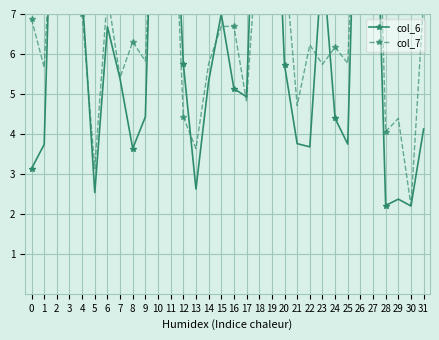

Reading left to right, what are all the values shown in this chart?

col_6: 3.1	3.7	14.6	14.5	7.5	2.5	6.7	5.4	3.6	4.4	15.4	12.4	5.8	2.6	5.3	7.0	5.1	4.9	14.1	13.3	5.7	3.8	3.7	8.4	4.4	3.7	15.2	13.3	2.2	2.4	2.2	4.1
col_7: 6.9	5.7	11.7	13.4	7.0	3.1	7.5	5.4	6.3	5.8	12.9	12.0	4.4	3.6	5.8	6.7	6.7	4.8	9.4	11.3	8.4	4.7	6.2	5.7	6.2	5.8	13.2	15.2	4.1	4.4	2.2	7.4